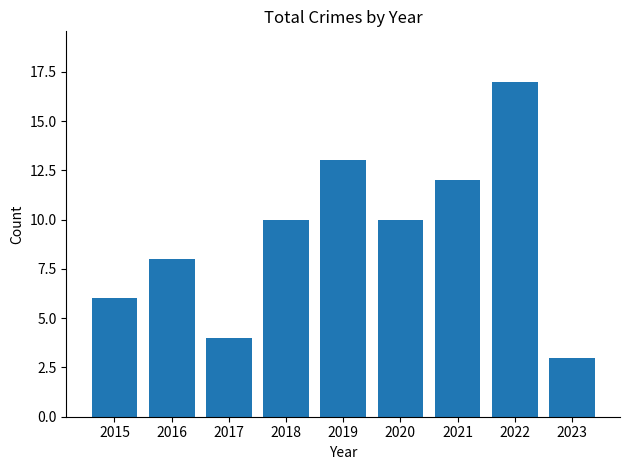

Reading left to right, list all the values displayed in this chart.

2015=6	2016=8	2017=4	2018=10	2019=13	2020=10	2021=12	2022=17	2023=3